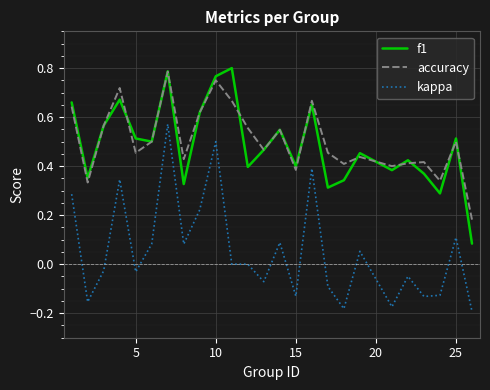

True or false: kappa and f1 cross at least once.

False